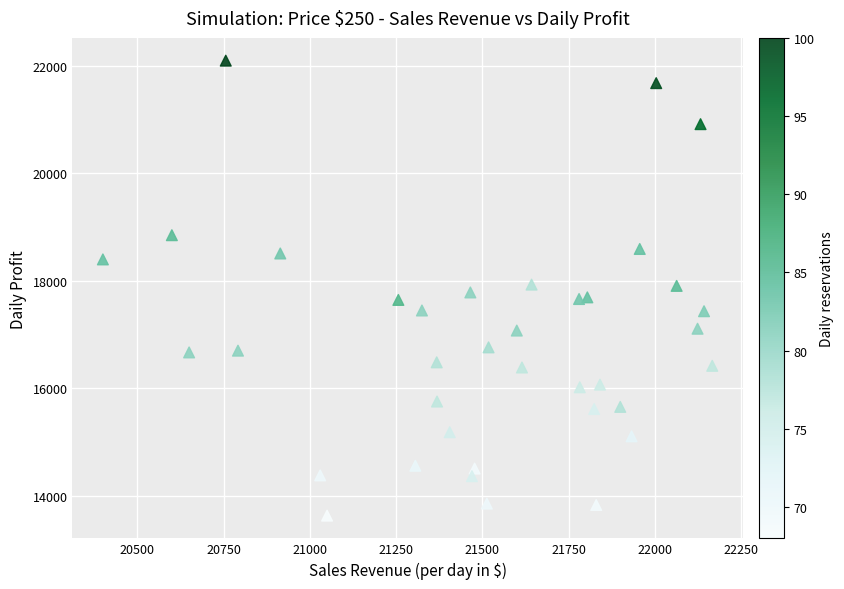

What is the range of Y values (max minus min)?

8461.6